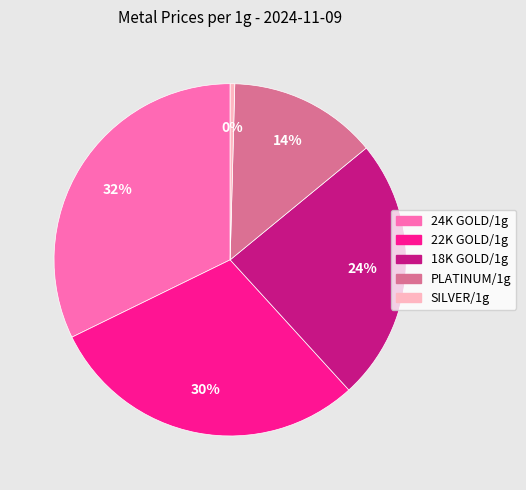

Does 24K GOLD/1g represent more than half of the total?

No